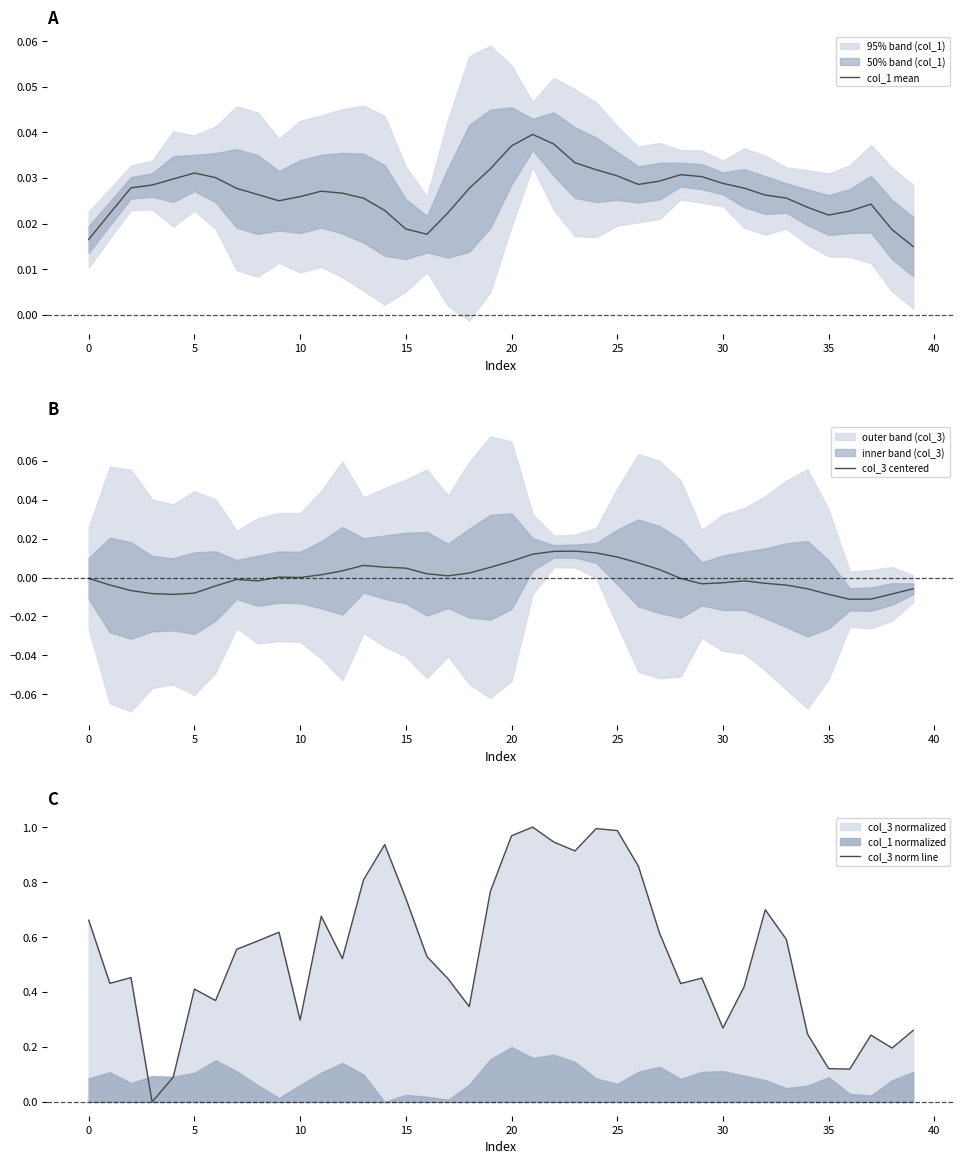

How many distinct data groups are displayed?

3